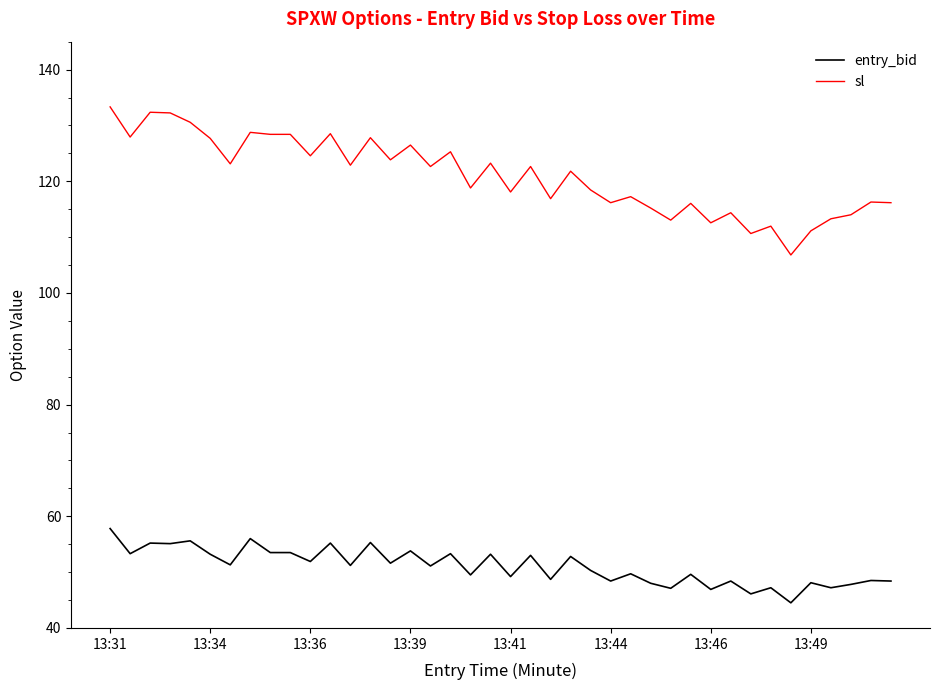

Which series has the largest total across all categories?

sl